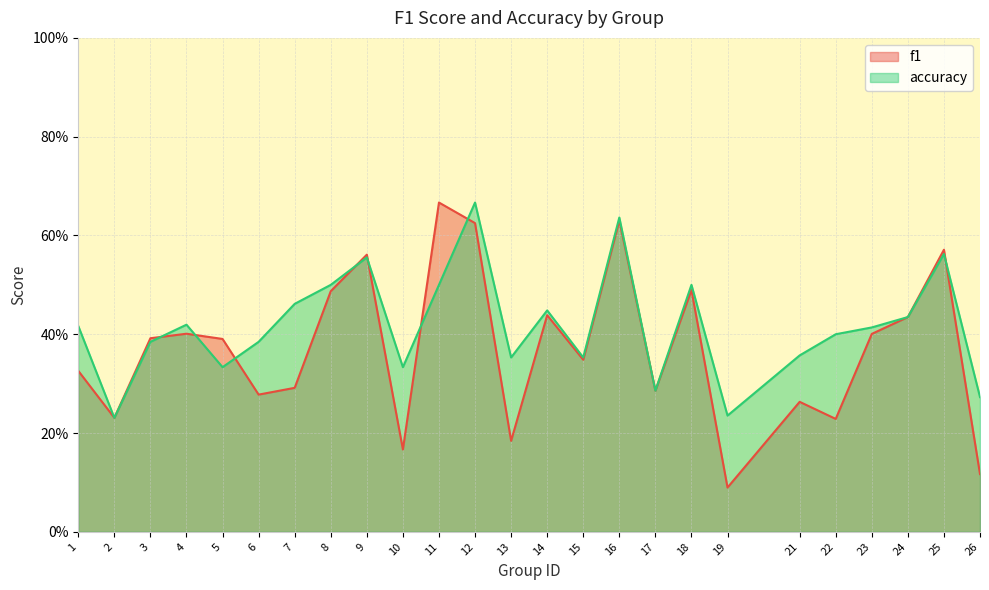

Is the value of f1 at 6 greater than the value of accuracy at 1?

No